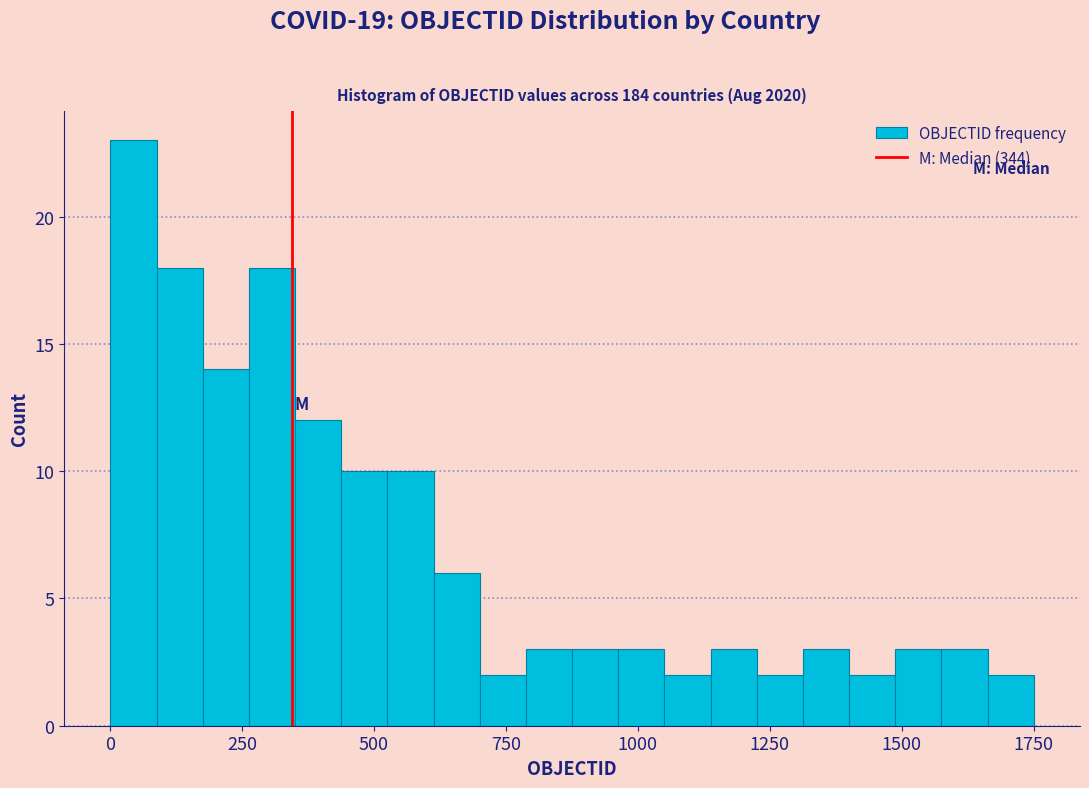

Read against the x-axis, roughly where is the centre of the tallest bar?

50